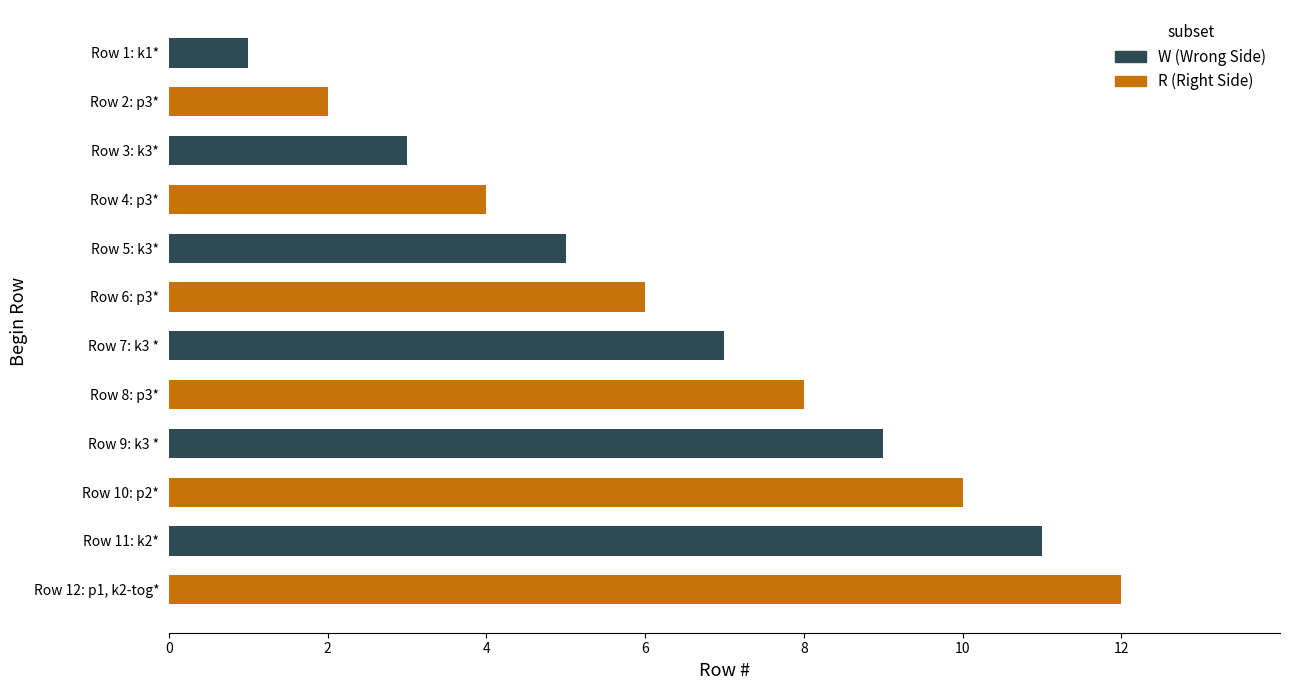

True or false: the data shows 10 at Row 10: p2*.

True